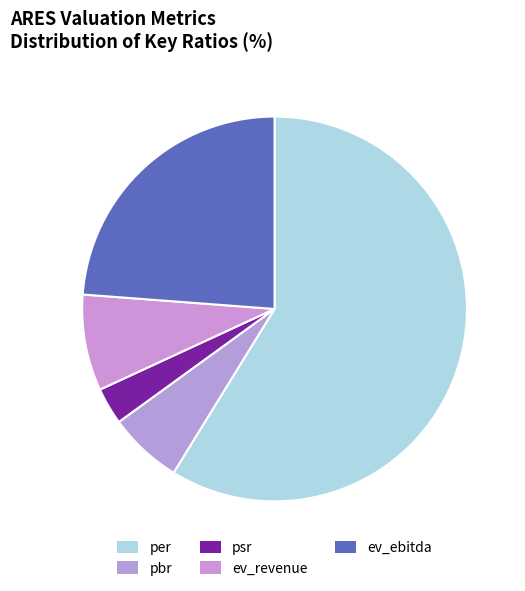

How many slices are in this pie chart?

5